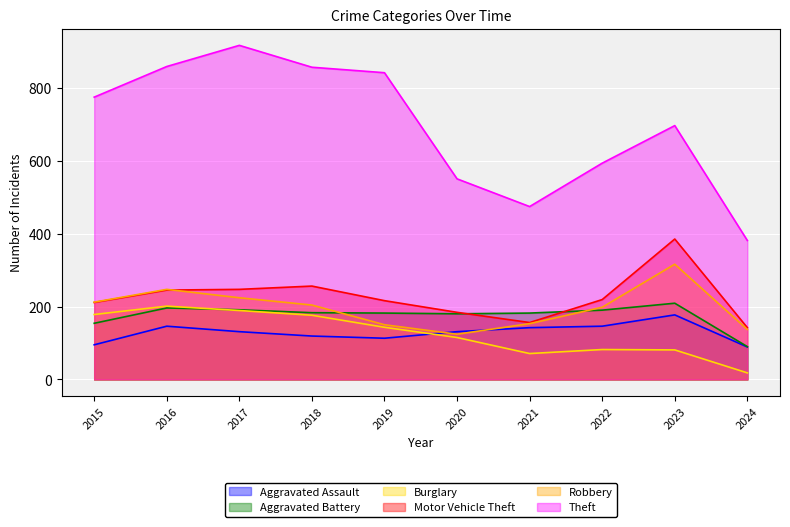

Which series has the widest spread of values?

Theft